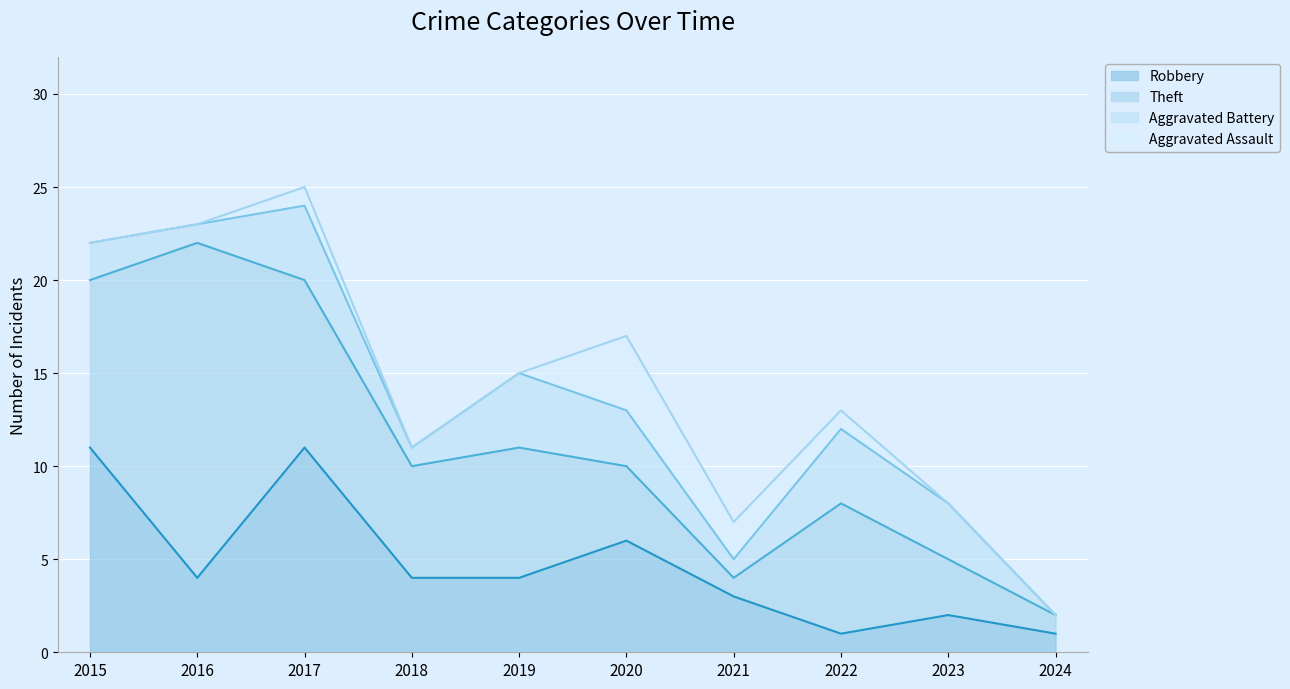

What is the difference between the maximum and minimum values in the Aggravated Battery series?

4